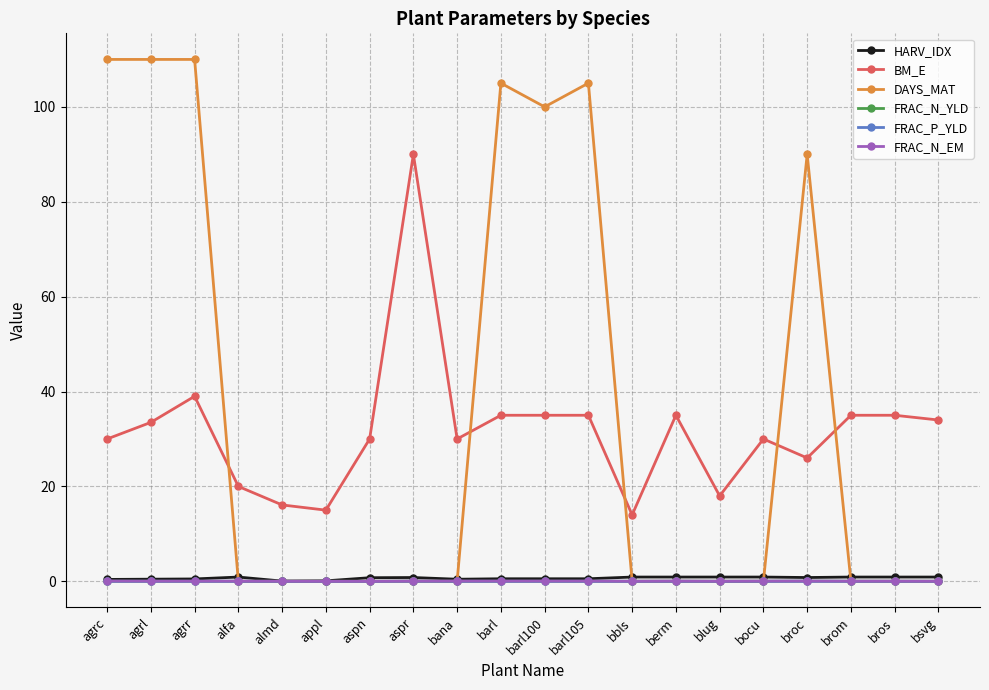

What is the maximum value for HARV_IDX?

0.9